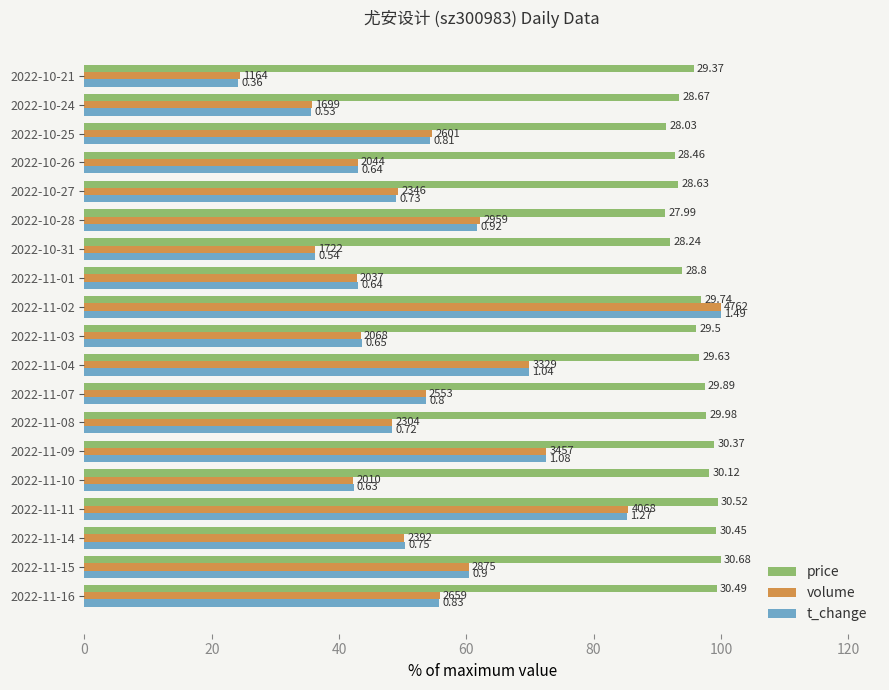

Which series has the largest total across all categories?

price